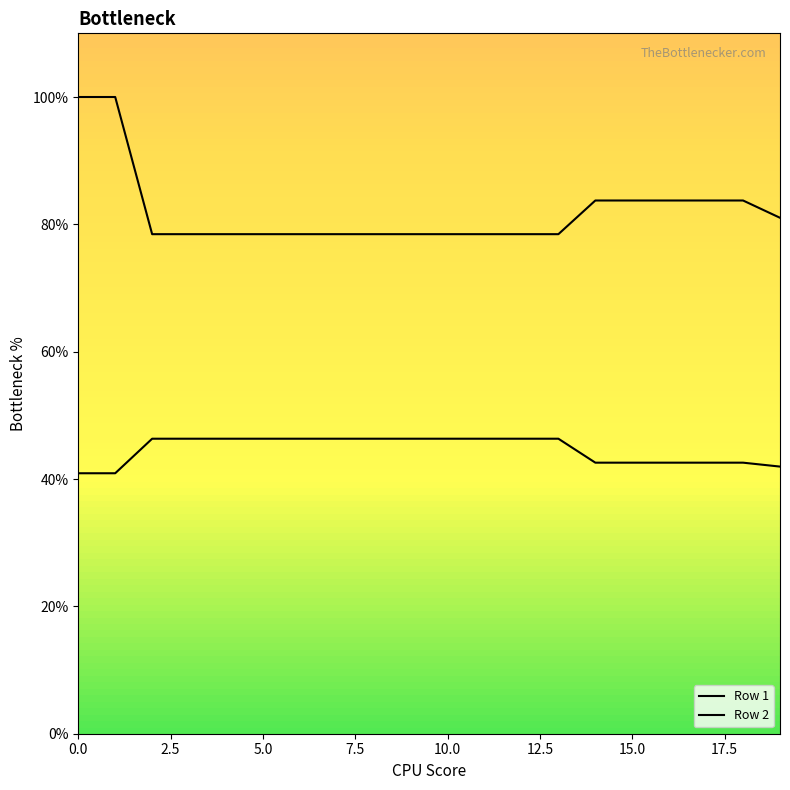

Does the chart display data point markers on the line(s)?

No